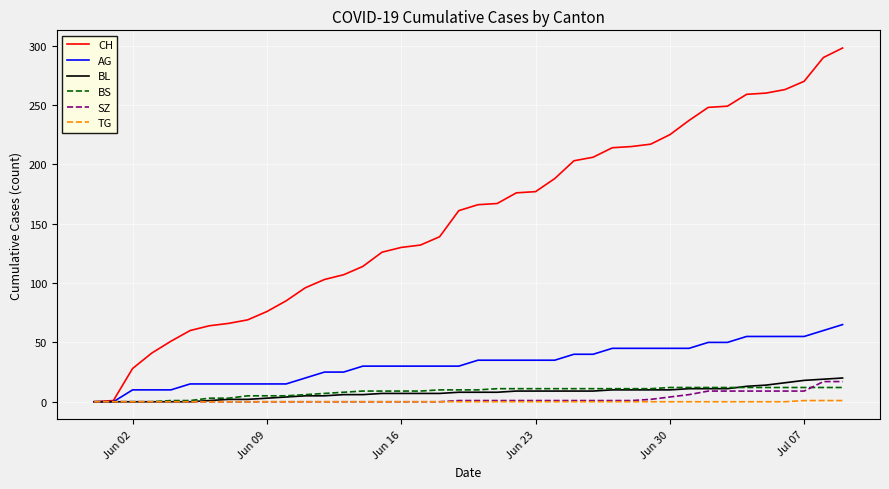

Which series has the largest total across all categories?

CH